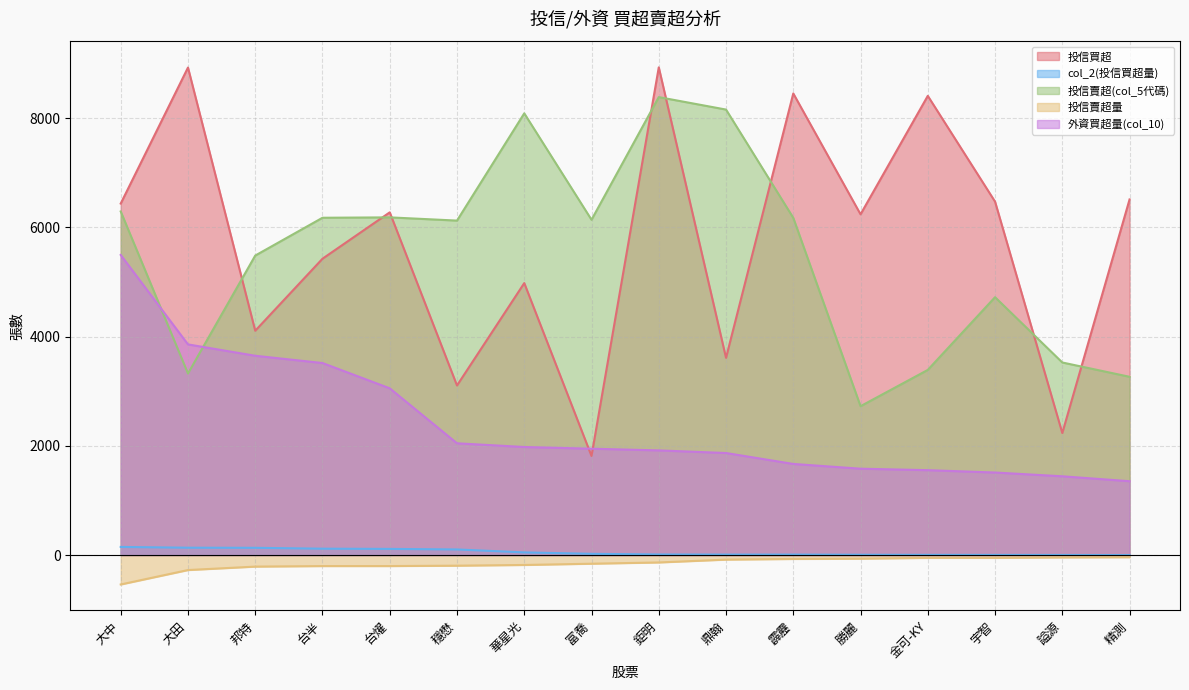

Does the chart have visible grid lines?

Yes